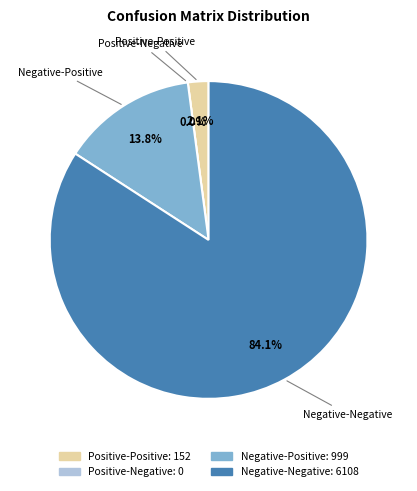

What percentage do Negative-Negative and Positive-Negative together represent?

84.1%